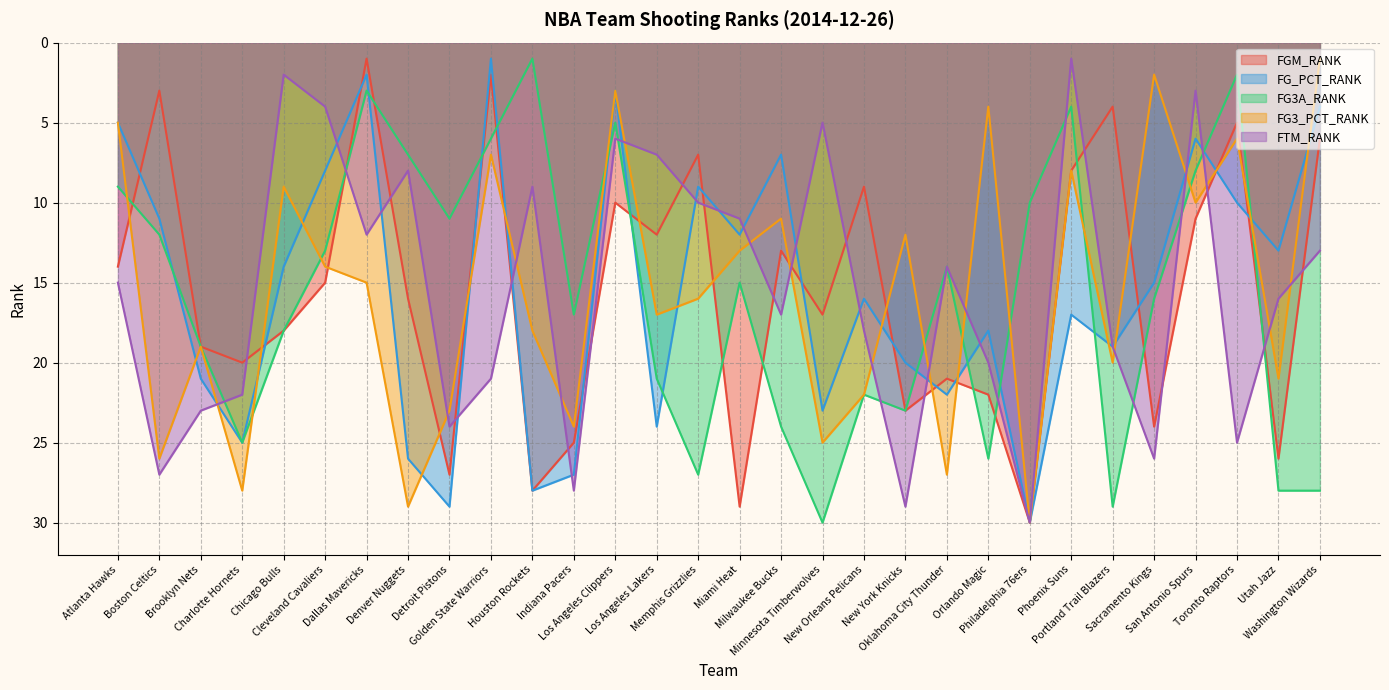

Which series ends up on top after the final intersection of FGM_RANK and FG3A_RANK?

FG3A_RANK